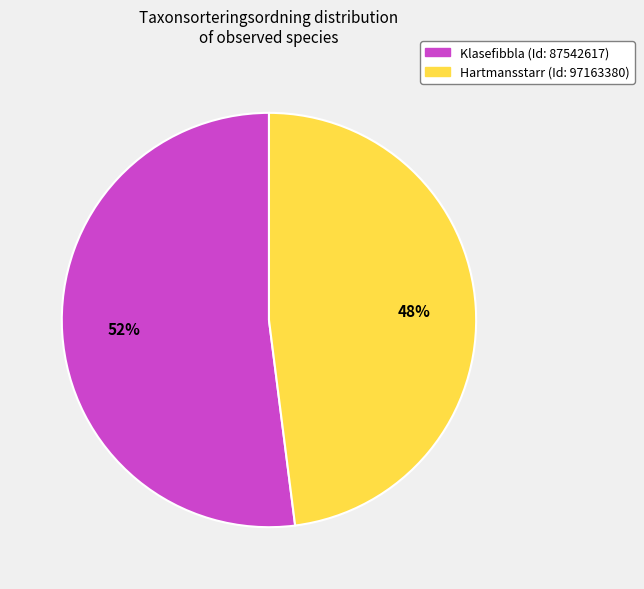

Which category has the smallest portion of the pie?

Hartmansstarr (Id: 97163380)